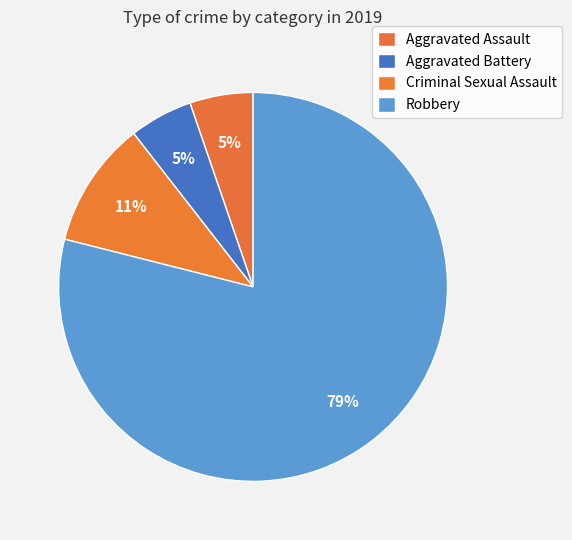

What percentage is the Aggravated Battery slice, to the nearest percent?

5%